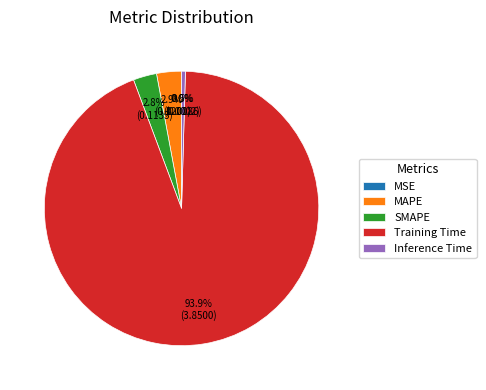

What percentage do Inference Time and Training Time together represent?

94.3%